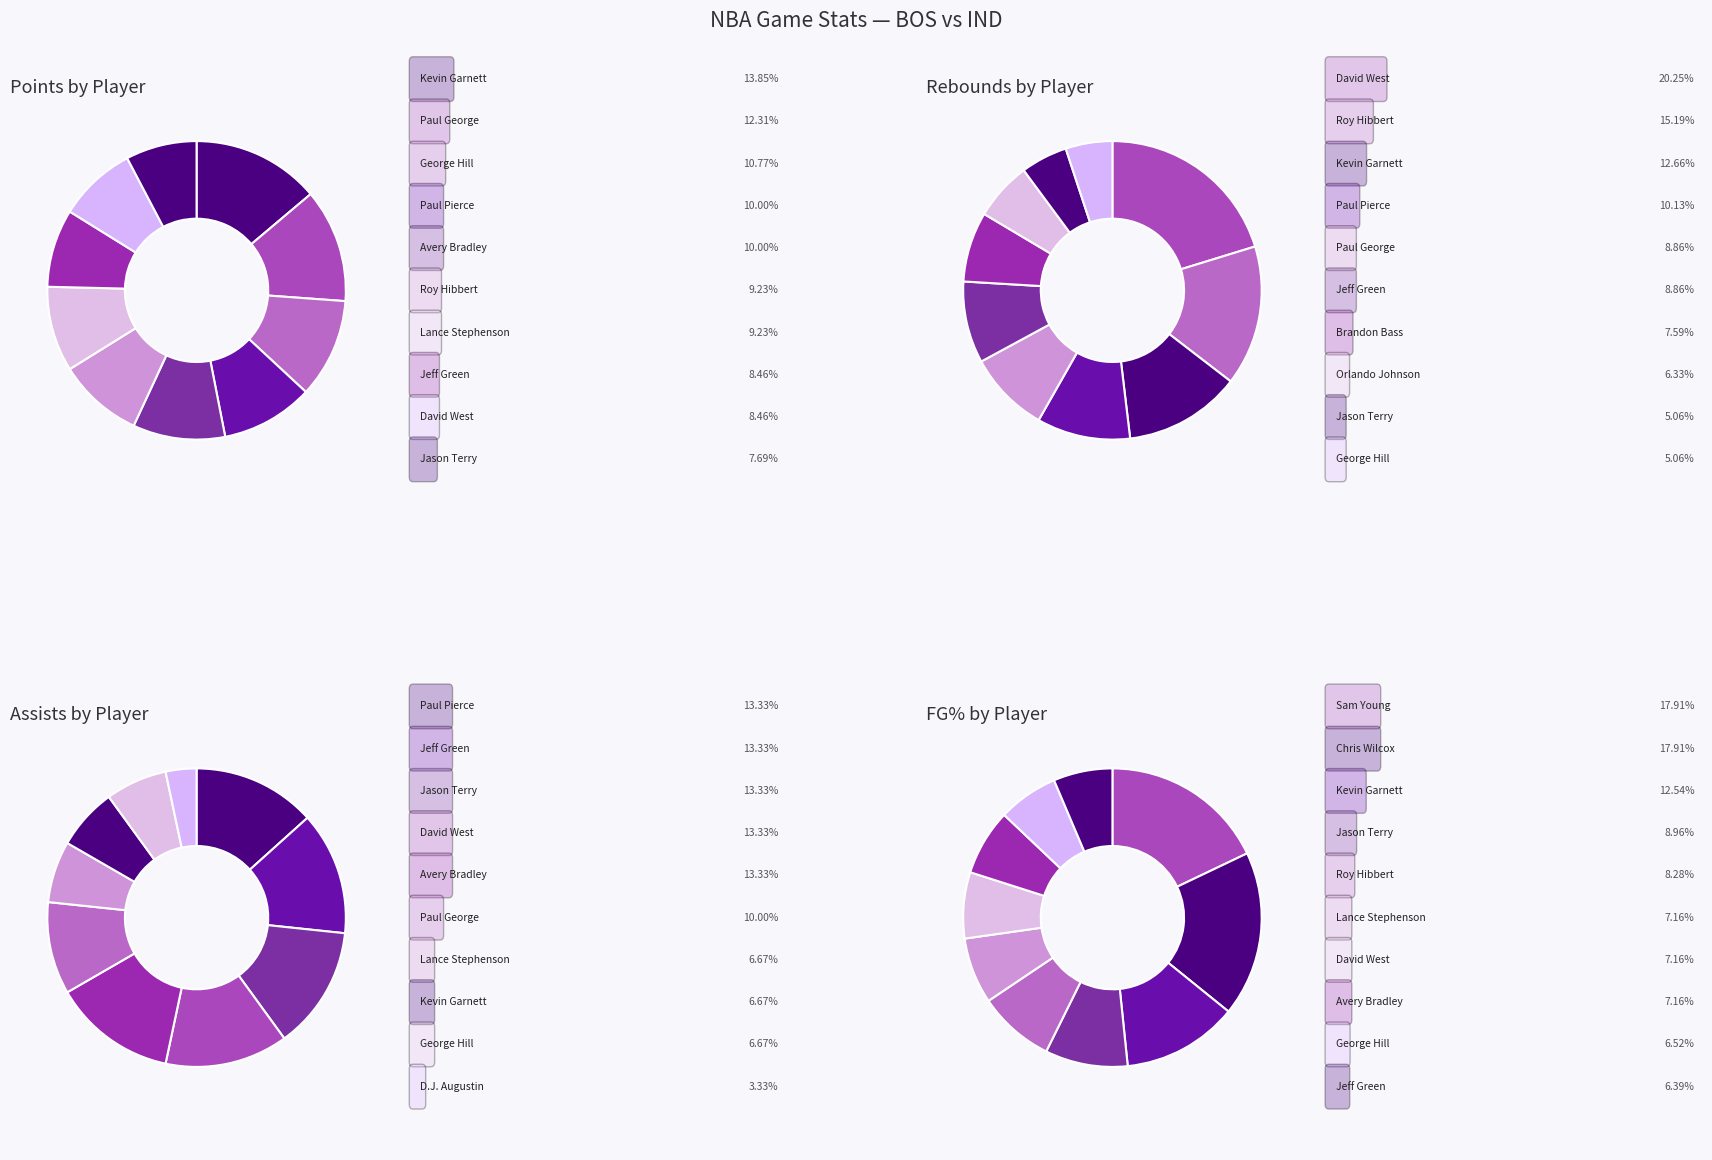

At Orlando Johnson, list the series in order from largest to smallest.

pts, trb, fg_pct, ast